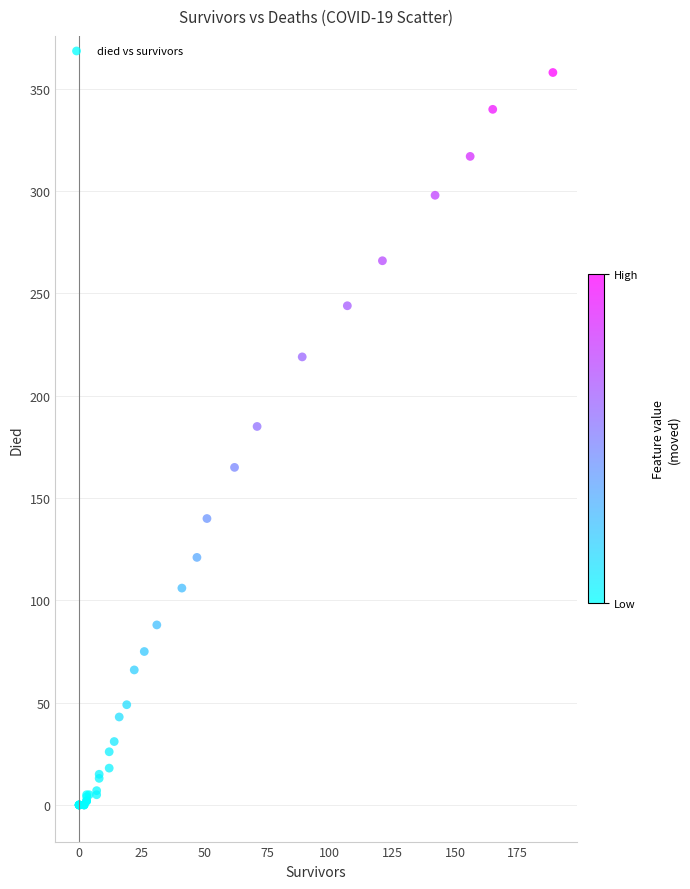

What Y value in the scatter plot is closest to 179?

185